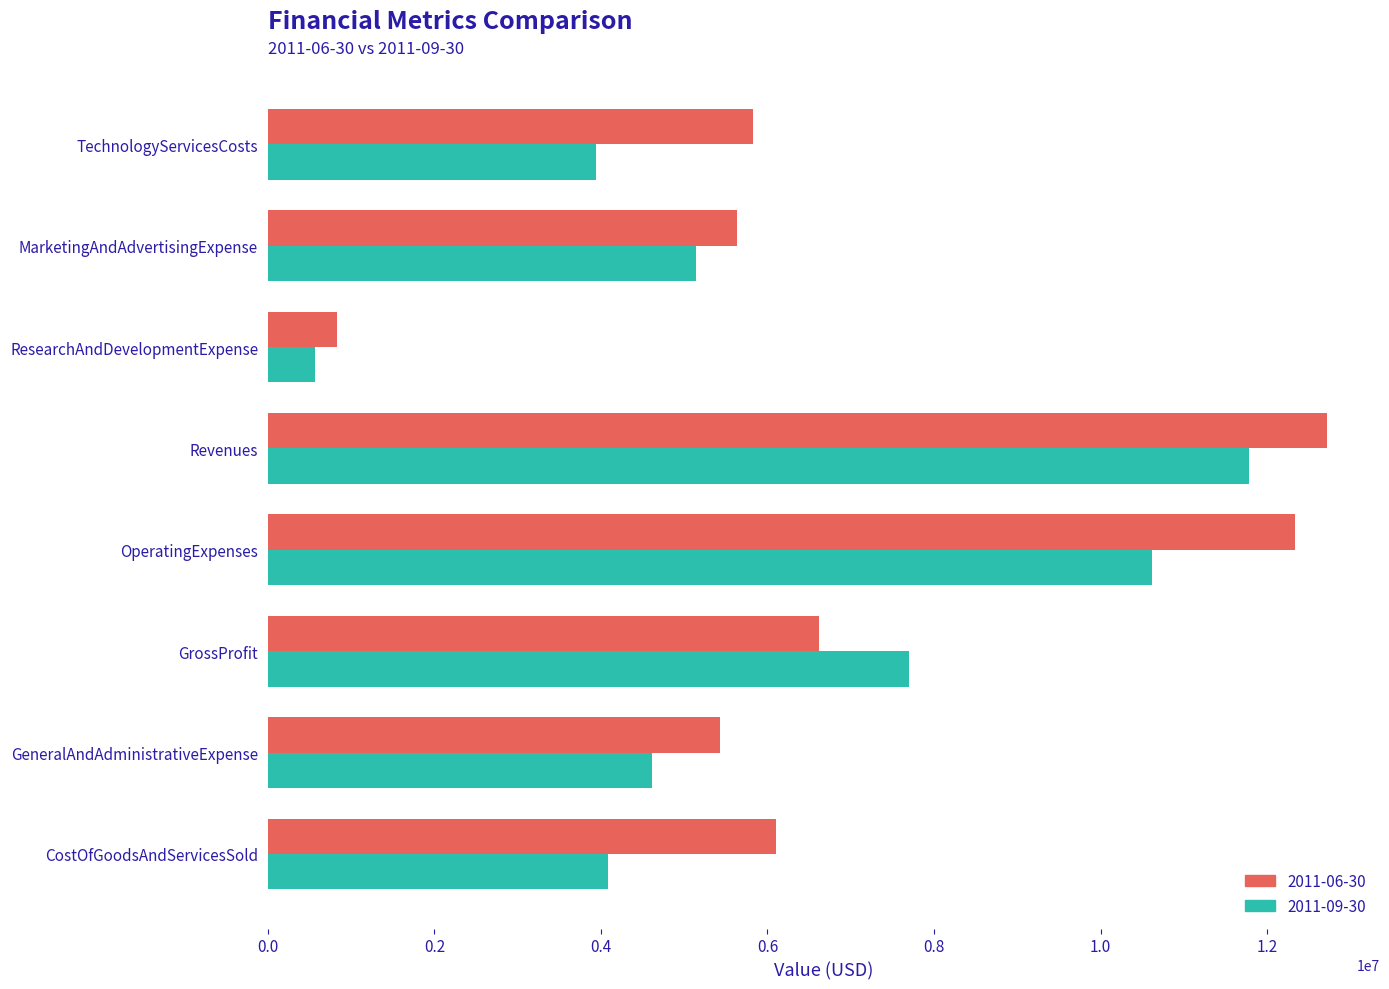

How many values in the 2011-09-30 series are below 5145098?

4